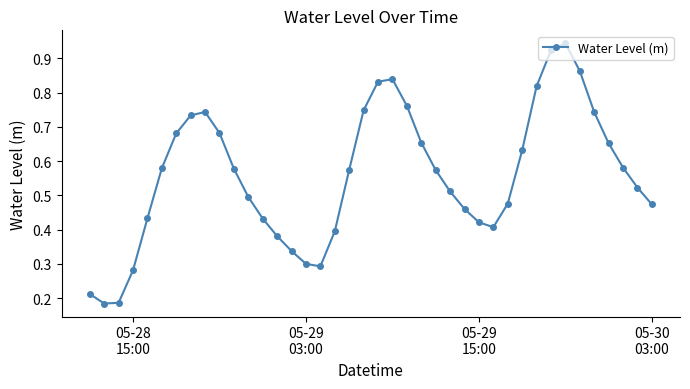

How many interior local valleys (lower than both neighbors) does the data have?

3